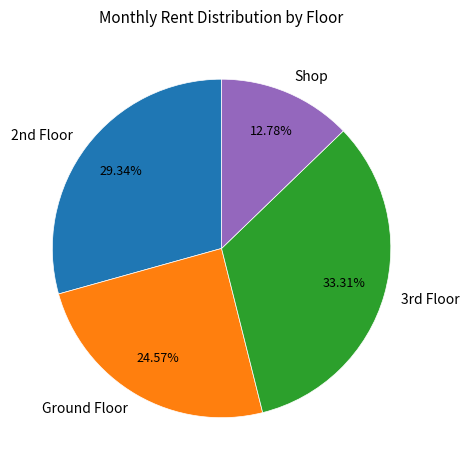

How many segments does this pie chart have?

4